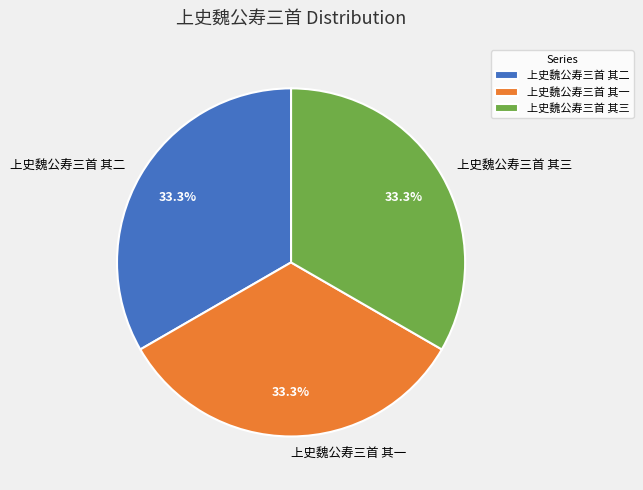

To the nearest percent, what is the combined percentage of 上史魏公寿三首 其二 and 上史魏公寿三首 其一?

67%